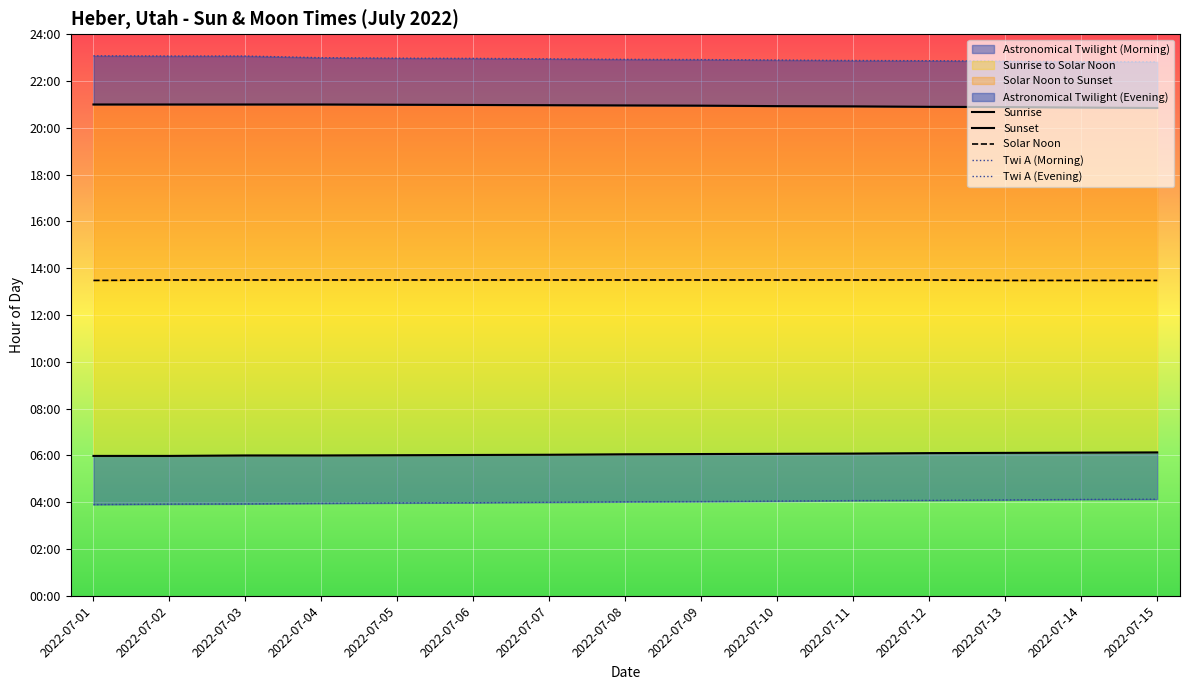

Count the number of categories in the chart.

15